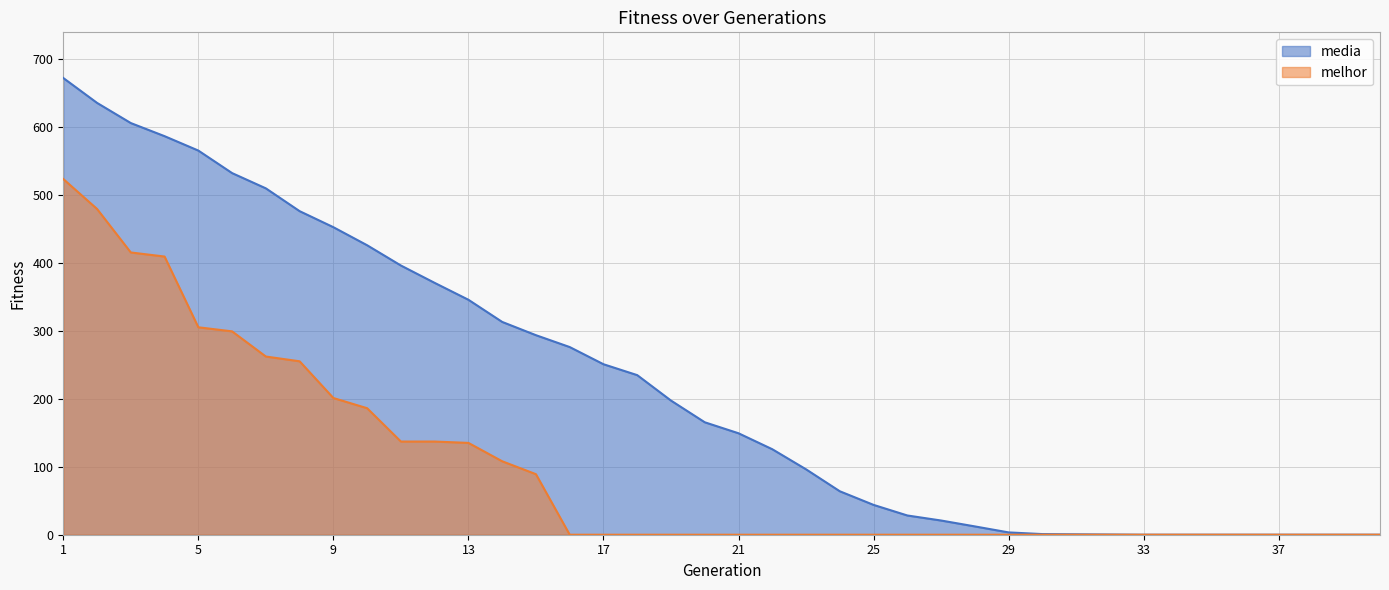

Which series has the widest spread of values?

media